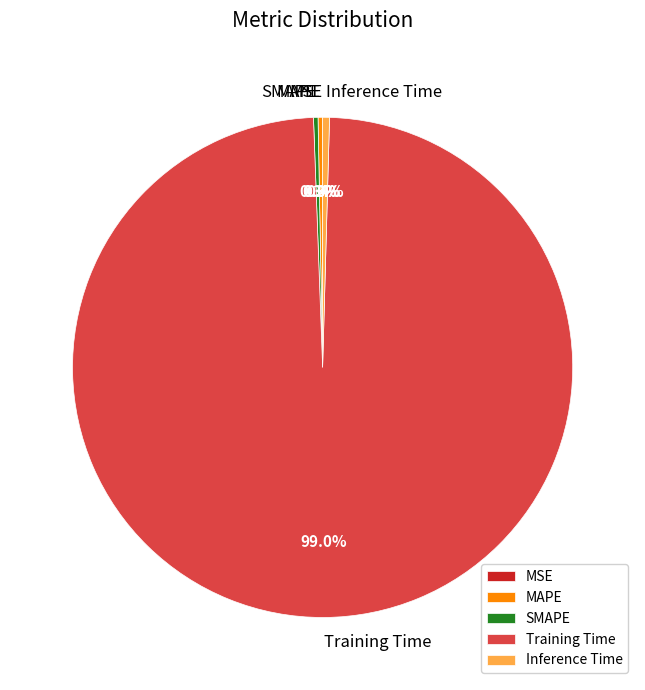

Which slice is the largest?

Training Time